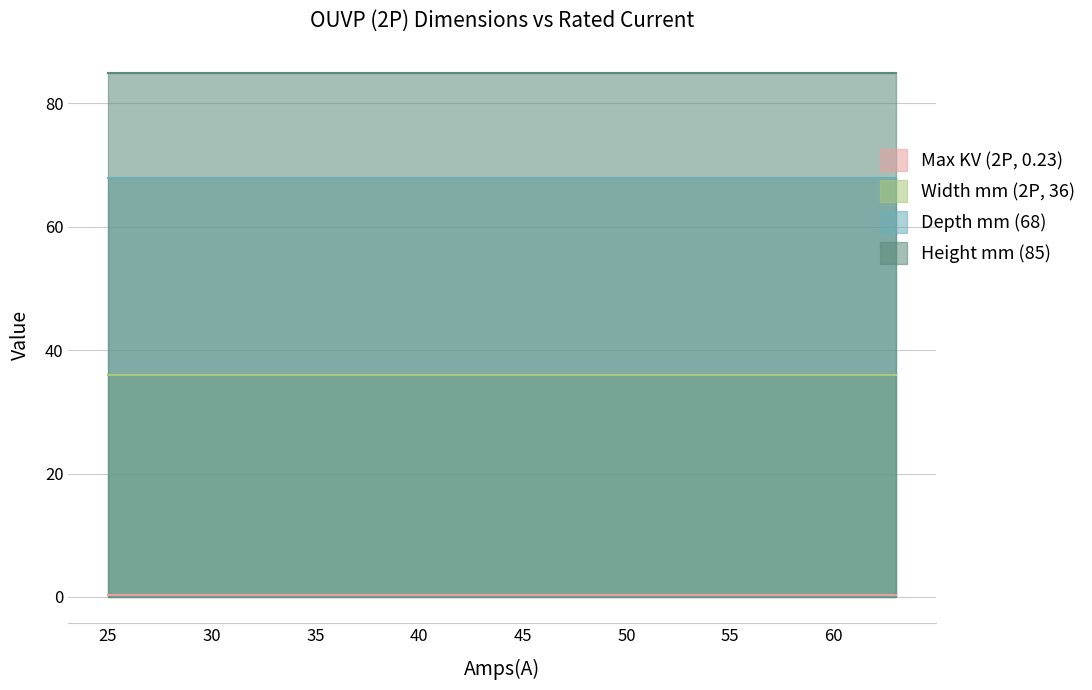

How many categories are shown in the chart?

300